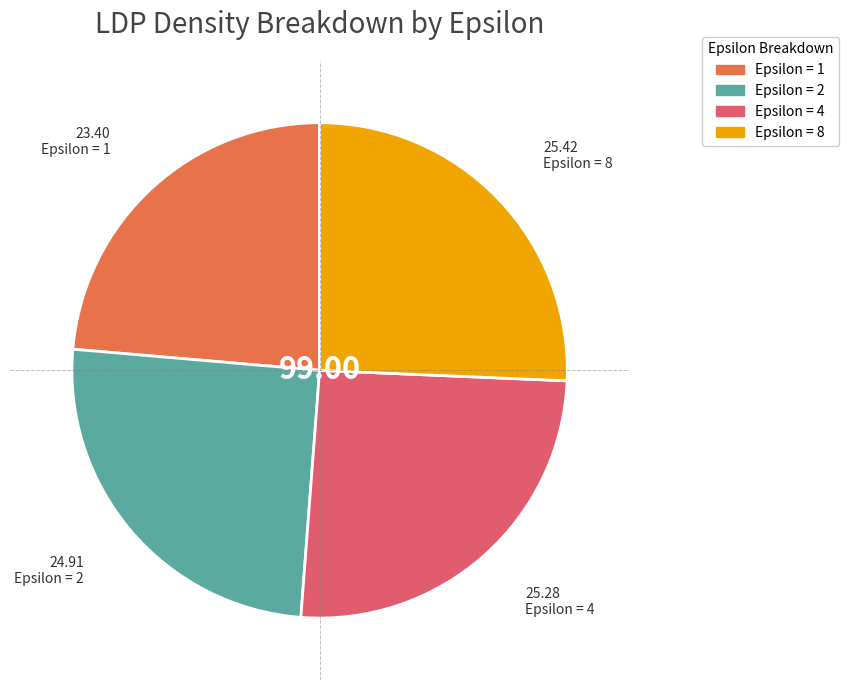

Is there any slice that represents more than half of the pie?

No